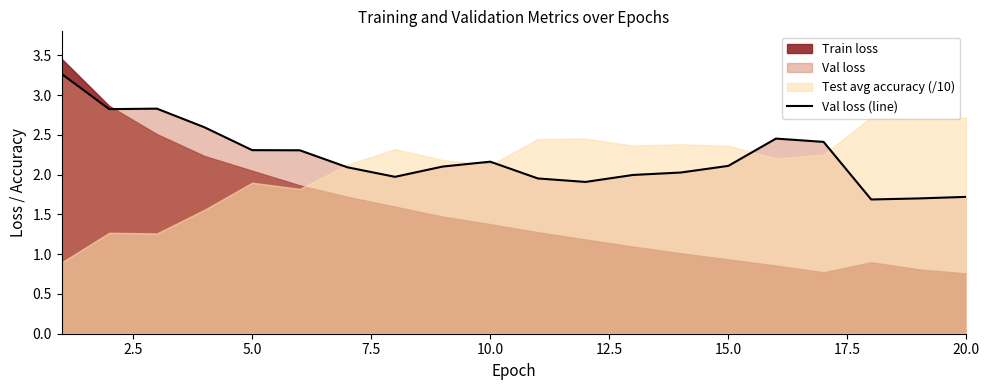

How many lines are shown in the chart?

1